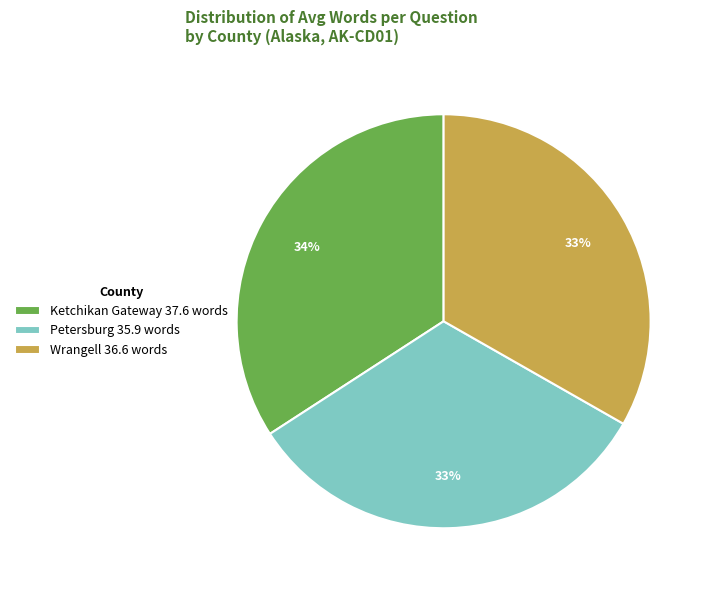

Is there any slice that represents more than half of the pie?

No